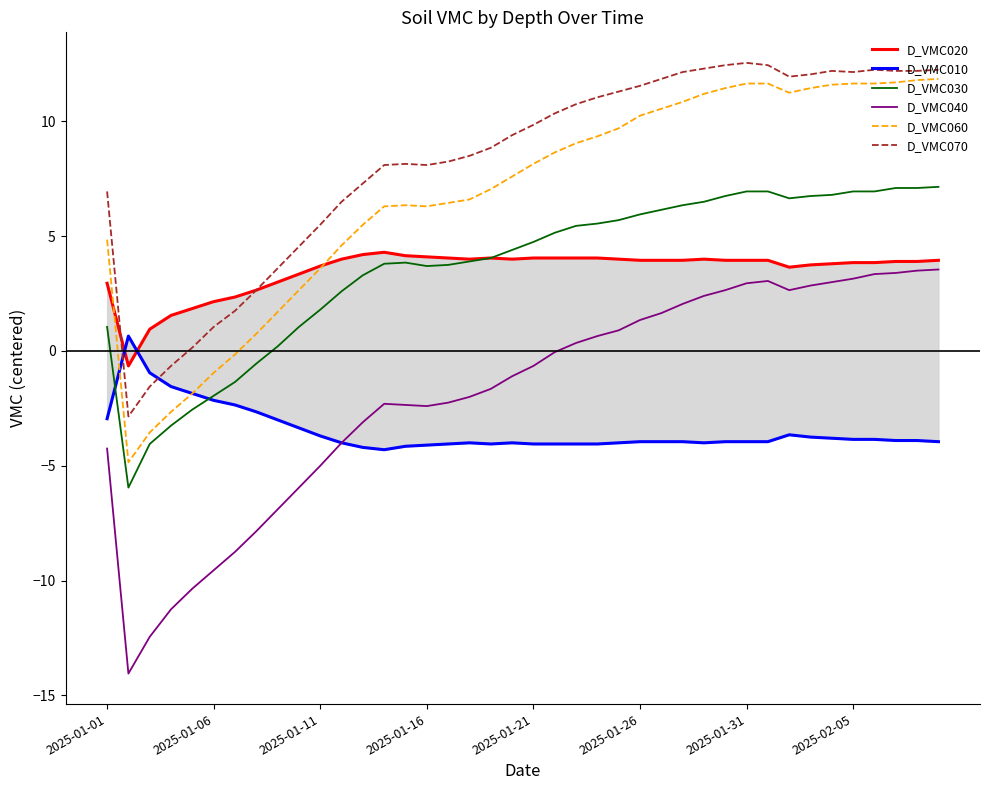

What is the maximum value for D_VMC040?

3.6